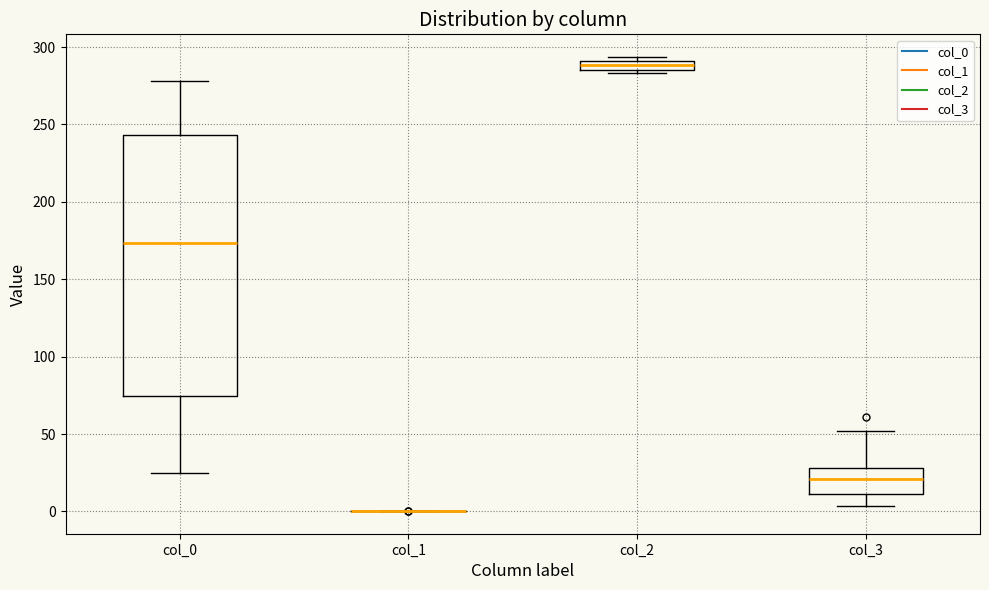

Which box is the tallest, from its lower edge to its upper edge?

col_0